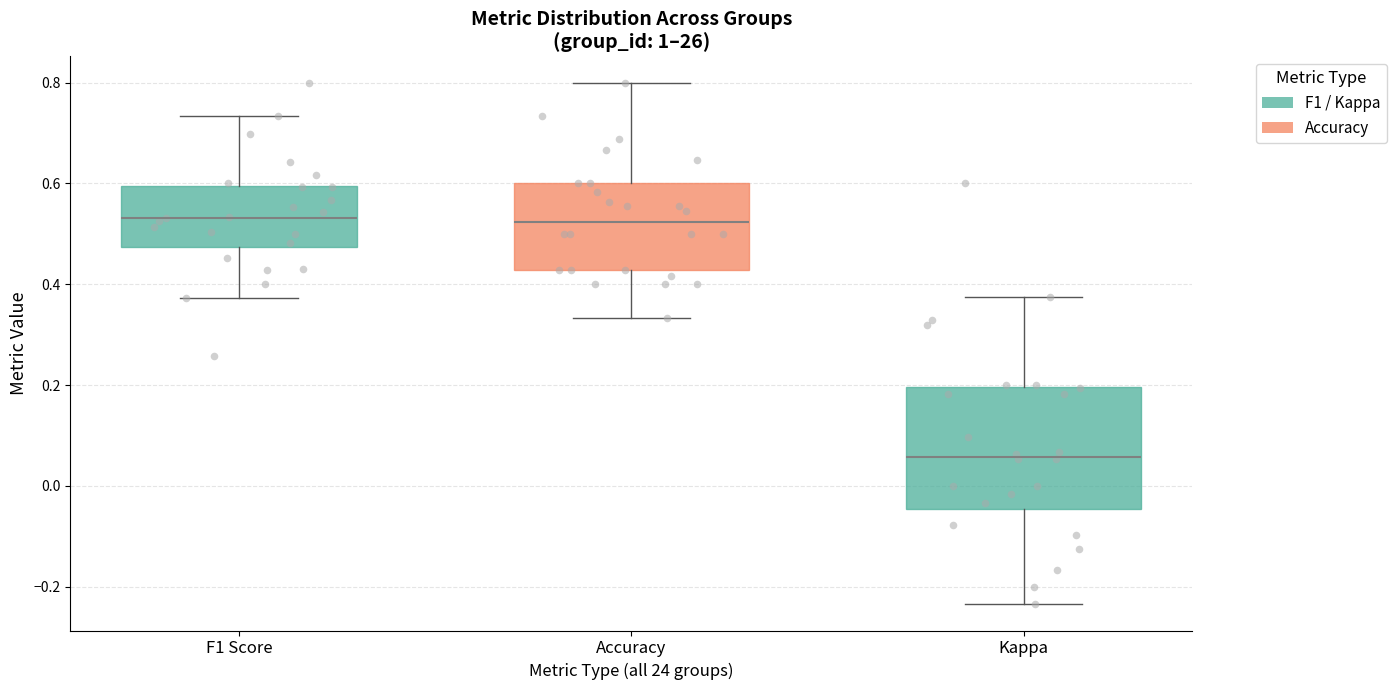

Where does the median line of the box for Kappa sit on the y-axis? The values are not printed on the chart, so give them approximately, as read against the axis.

0.06